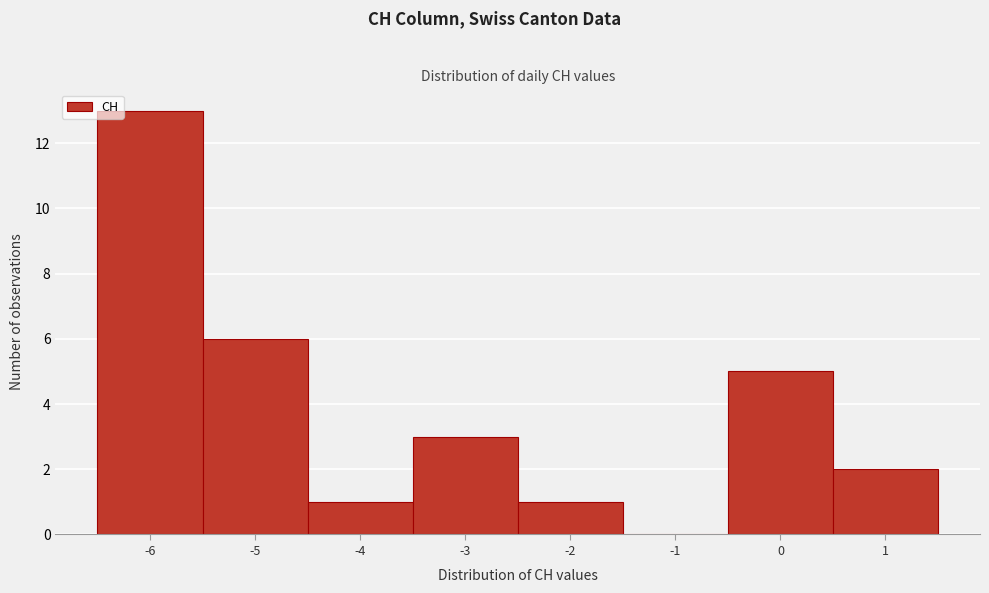

Reading left to right, transcribe this chart: for each bar, give the range it covers on the x-axis and its height. The values are not printed on the chart, so give them approximately, as read against the axis.

-6.5 to -5.5: 13
-5.5 to -4.5: 6
-4.5 to -3.5: 1
-3.5 to -2.5: 3
-2.5 to -1.5: 1
-1.5 to -0.5: 0
-0.5 to 0.5: 5
0.5 to 1.5: 2